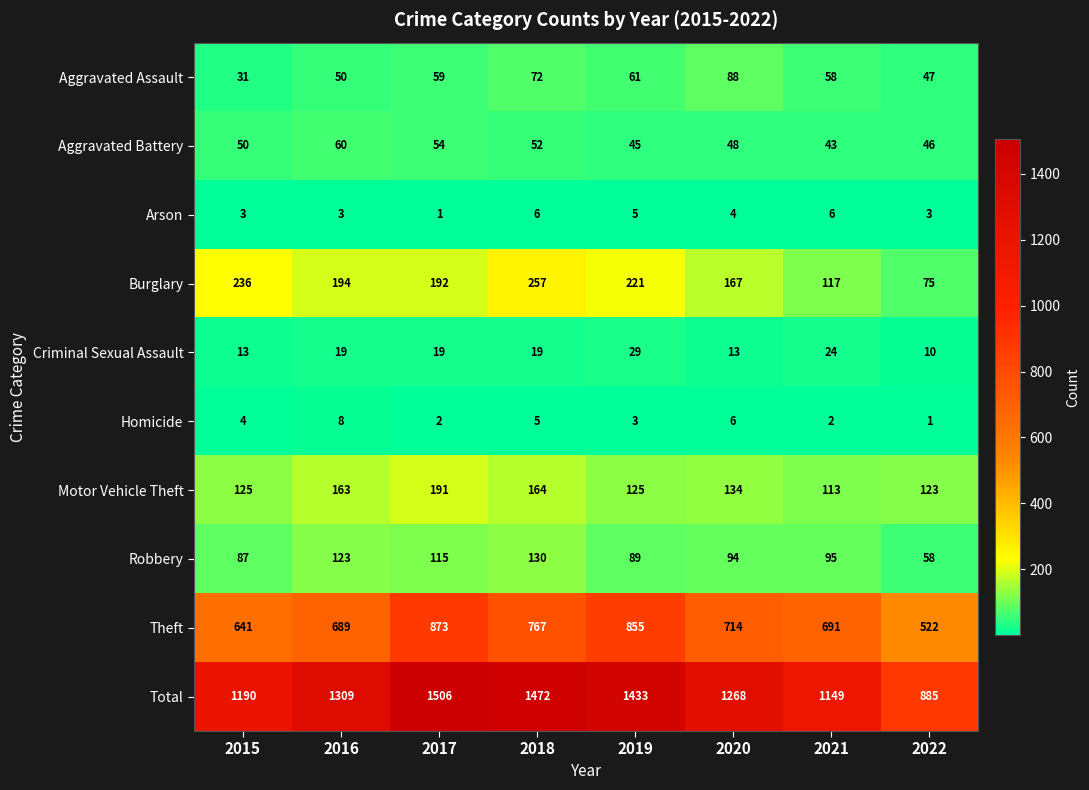

At which category is the sum across all series the highest?

2017